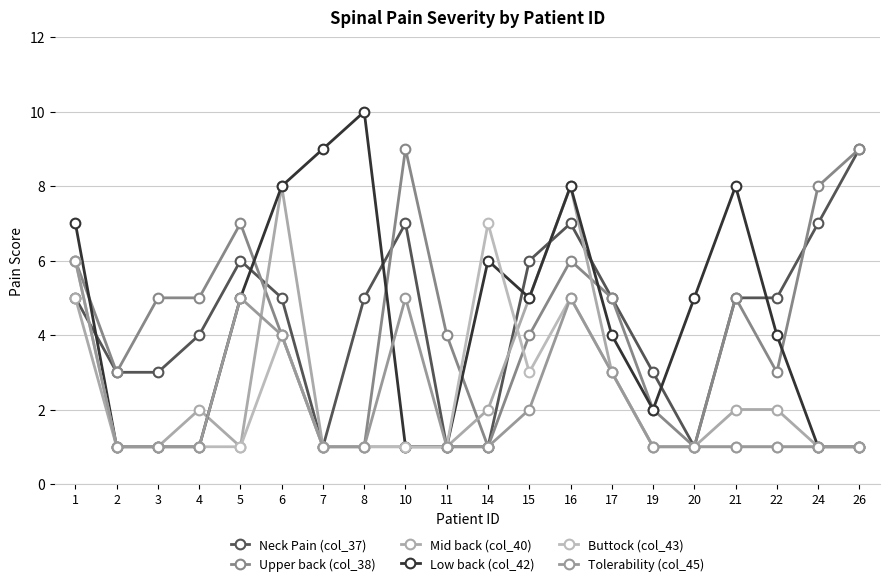

How many lines are shown in the chart?

6